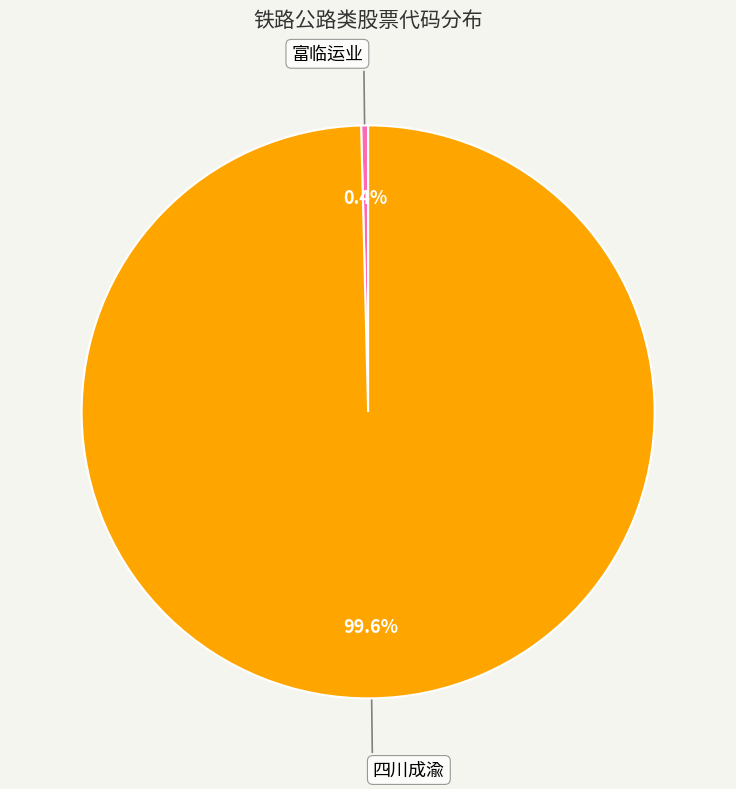

To the nearest percent, what is the difference between the 富临运业 and 四川成渝 slice percentages?

99%